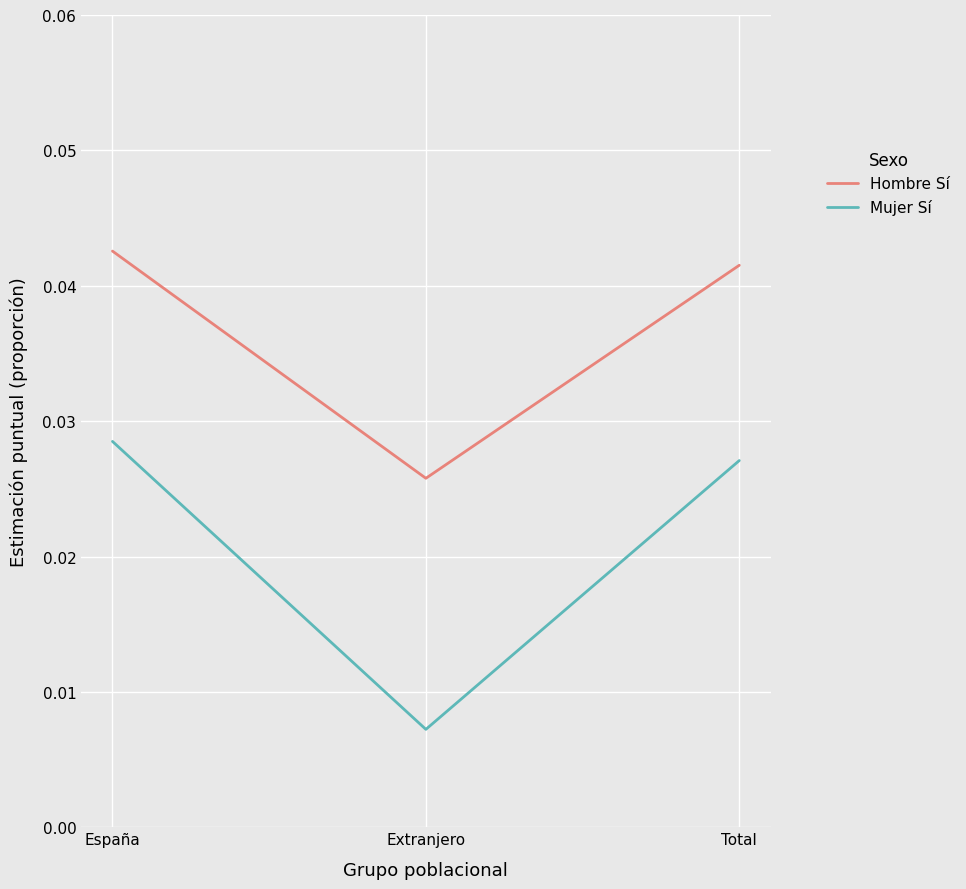

At which category does the chart reach its minimum across all series?

Extranjero